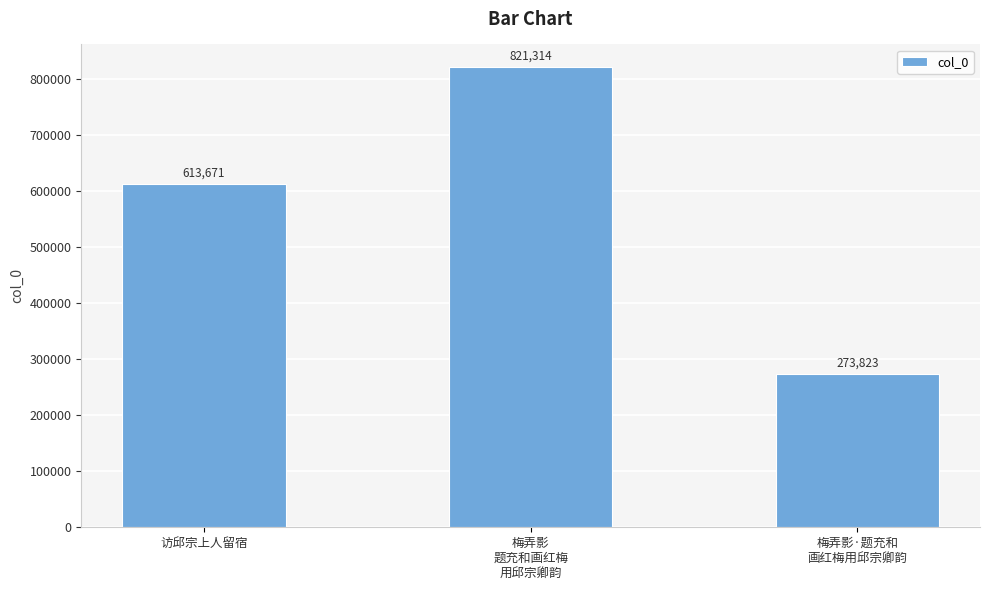

What is the difference between the maximum and second lowest values?

207643